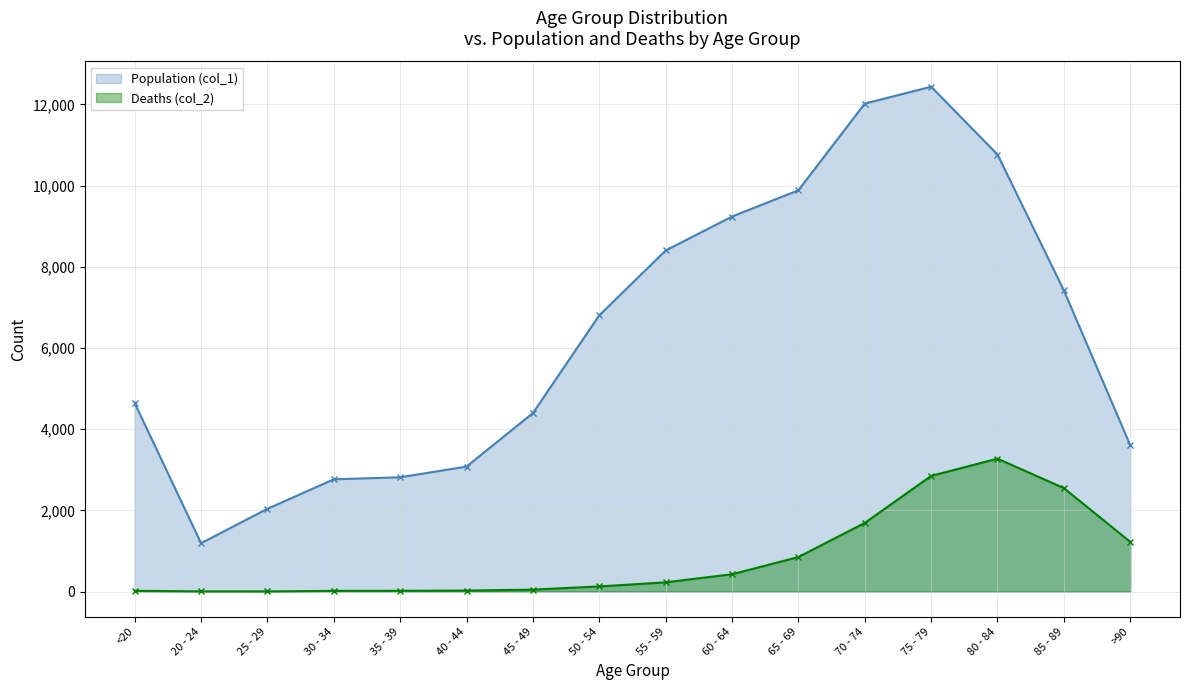

What is the minimum value shown in the chart?

3